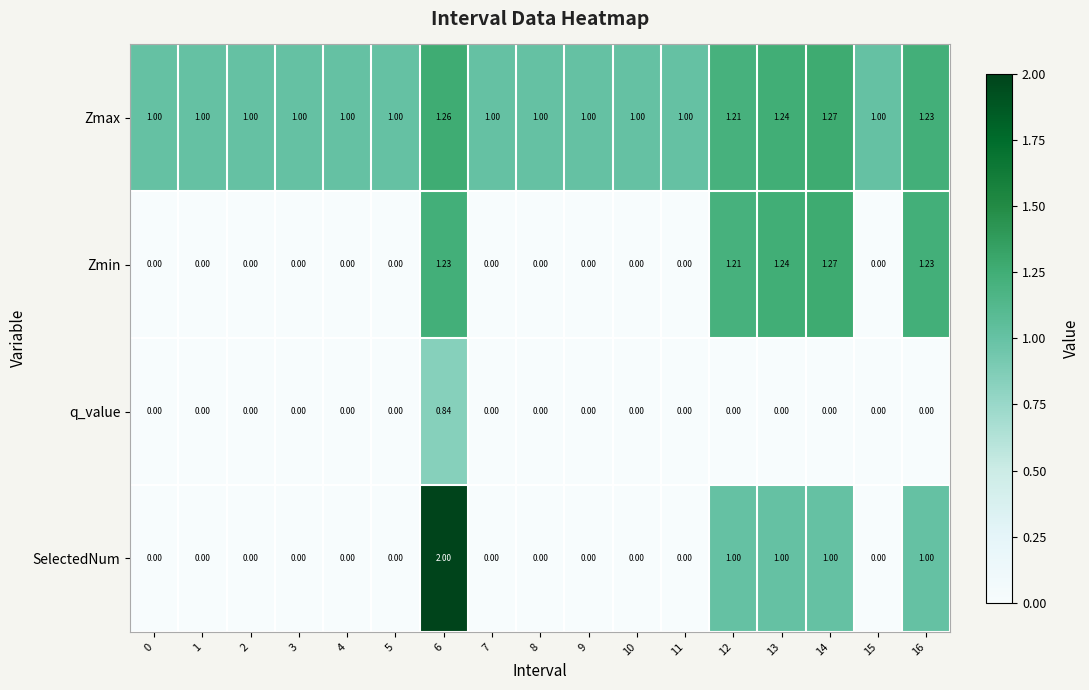

Which series has the widest spread of values?

SelectedNum